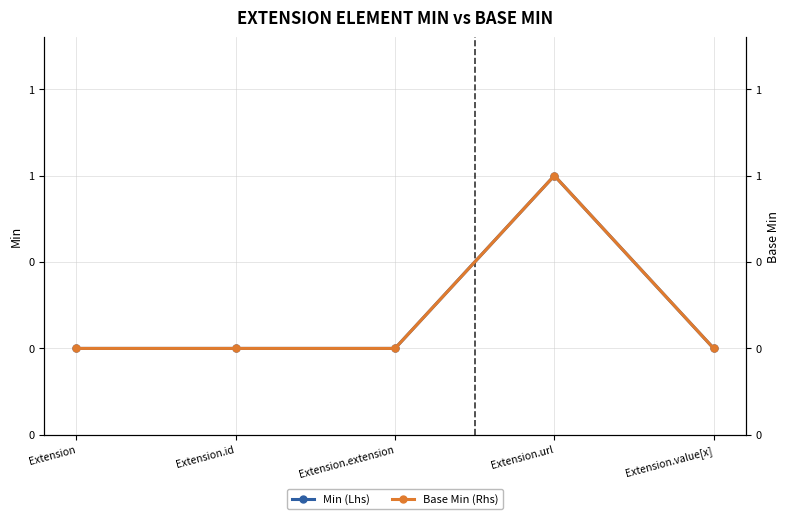

What is the label of the 2nd point from the right?

Extension.url